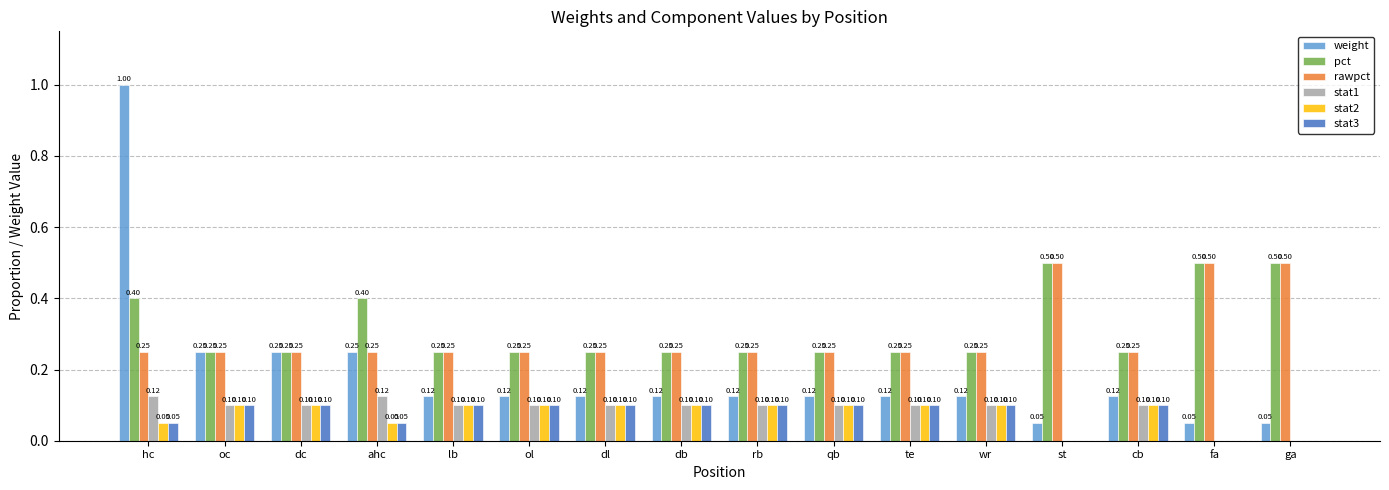

What are all the series names shown in the legend?

weight, pct, rawpct, stat1, stat2, stat3